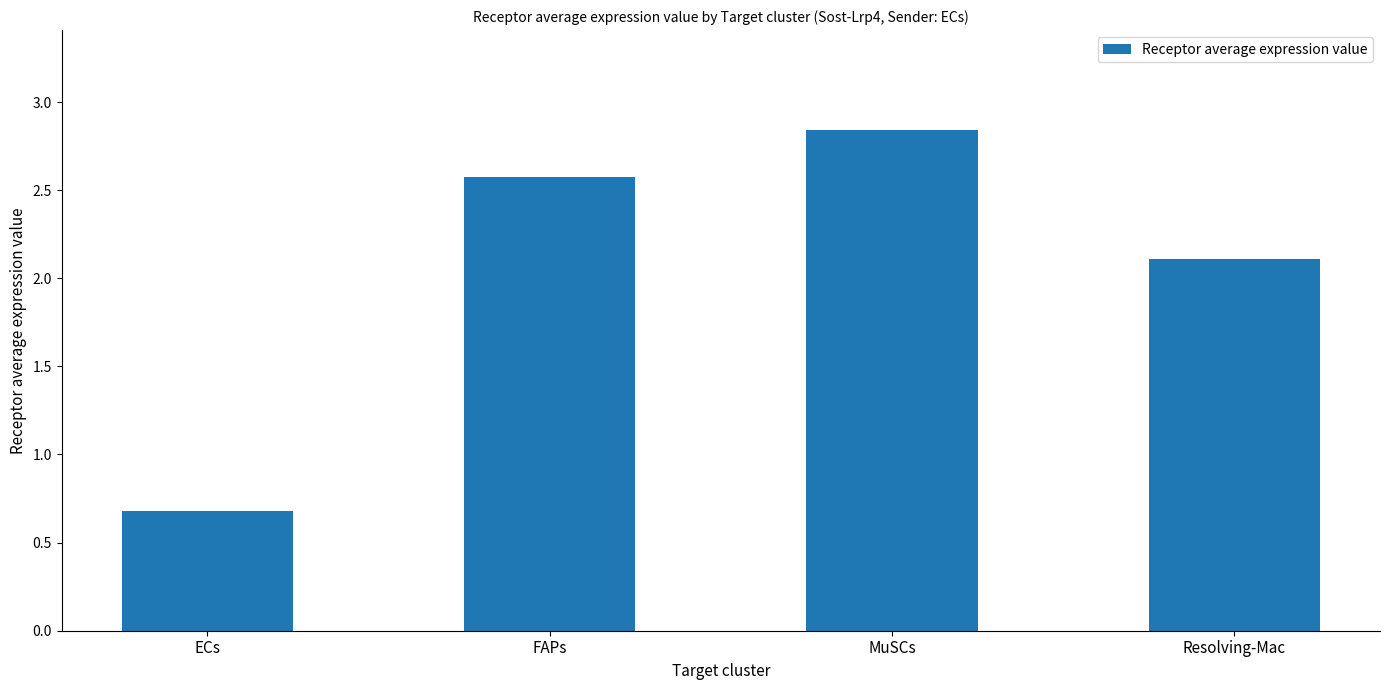

Where is the data nearest to the value 1?

ECs